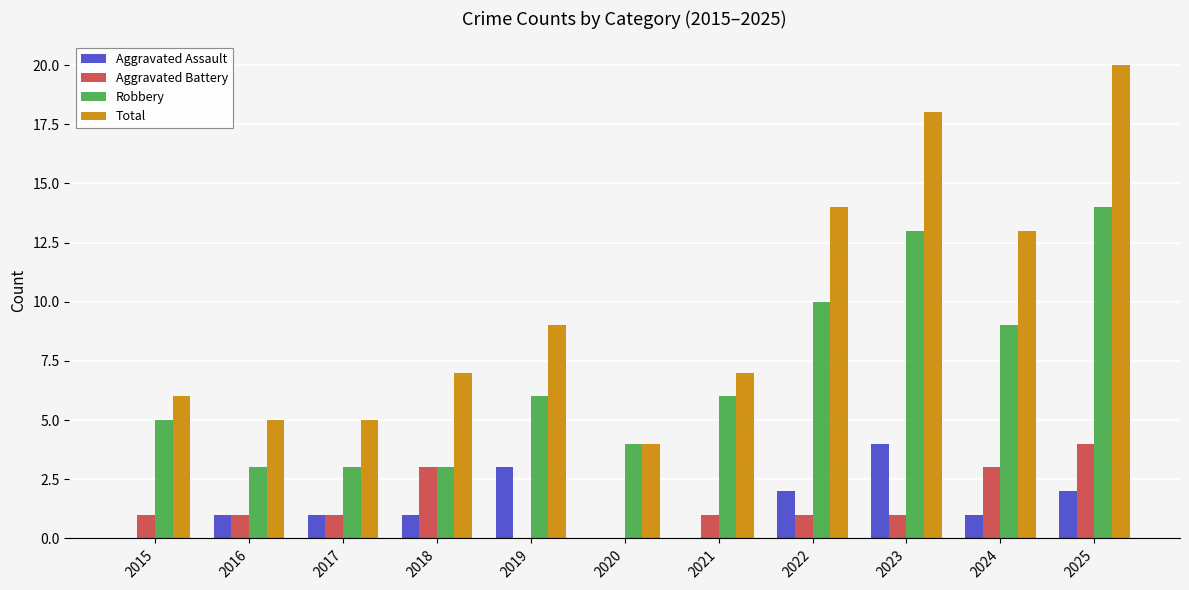

Where is Robbery nearest to the value 8?

2024